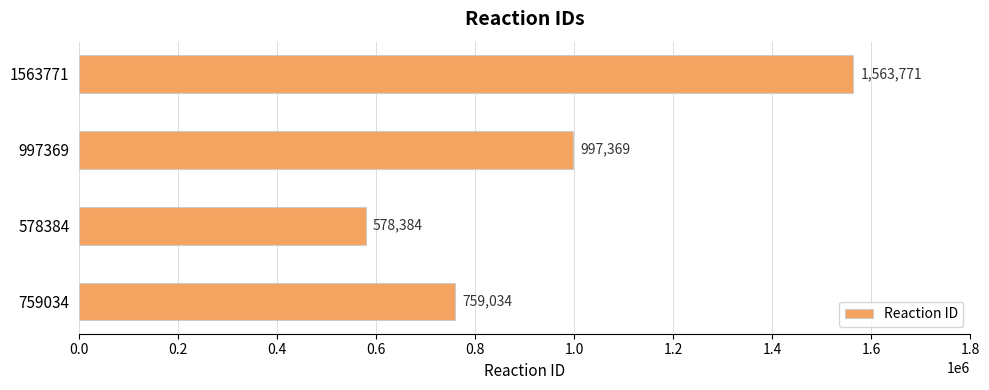

How many series are shown in this chart?

1